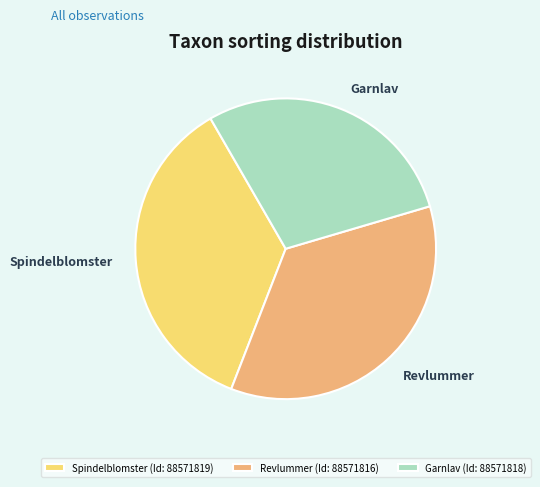

Approximately how many times larger is the value at Garnlav compared to Spindelblomster?

0.8